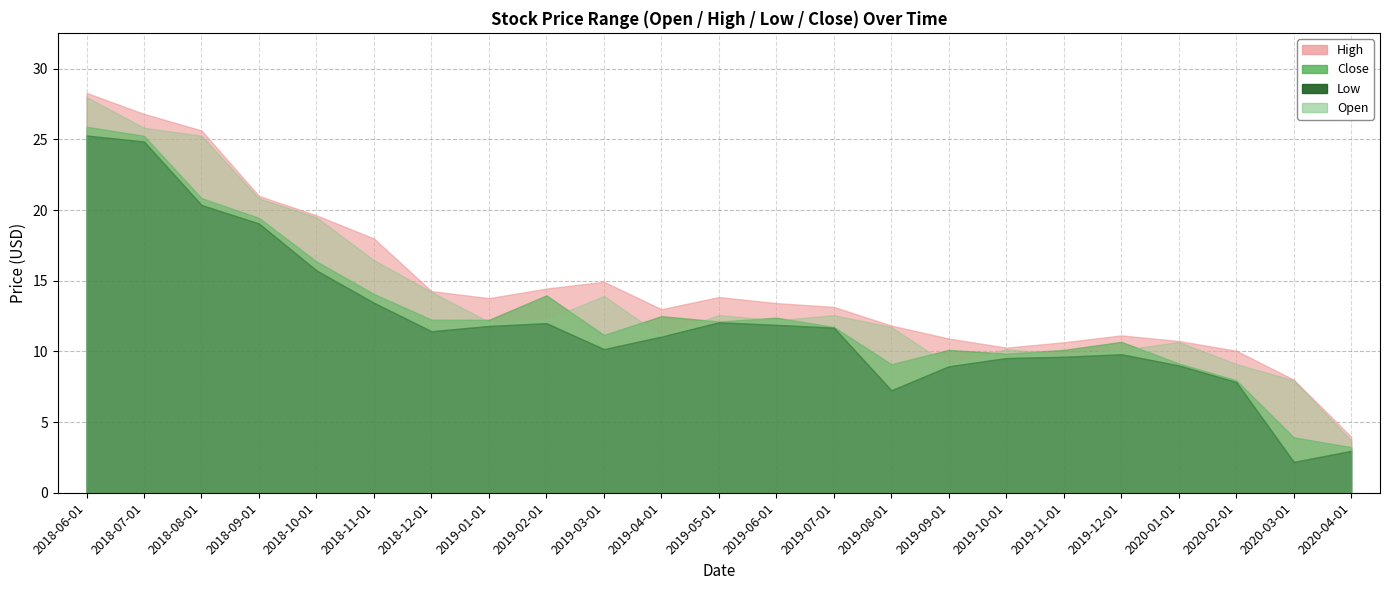

At which label does Close reach its peak?

2018-06-01